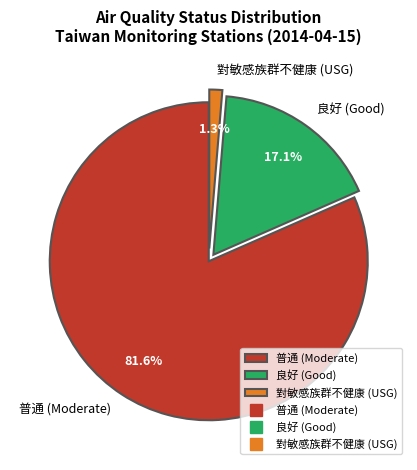

What is the largest slice in the pie chart?

普通 (Moderate)